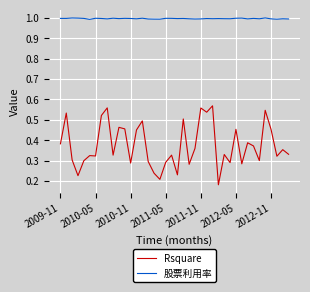

True or false: Rsquare has more than 0 interior local peaks.

True